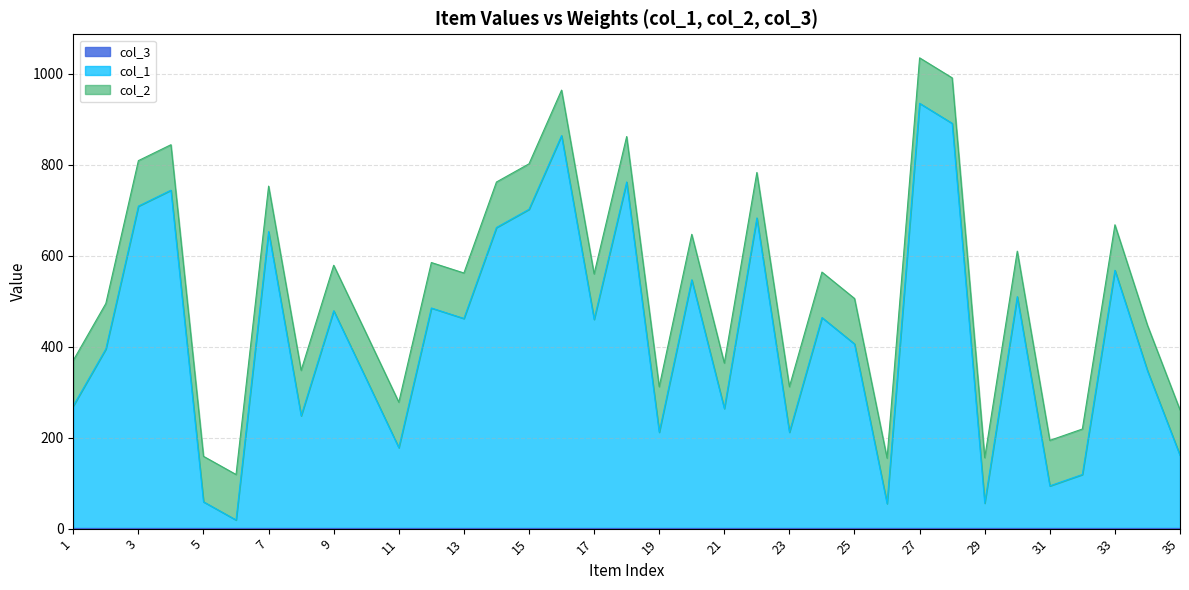

At which category does col_2 reach its first local valley?

6